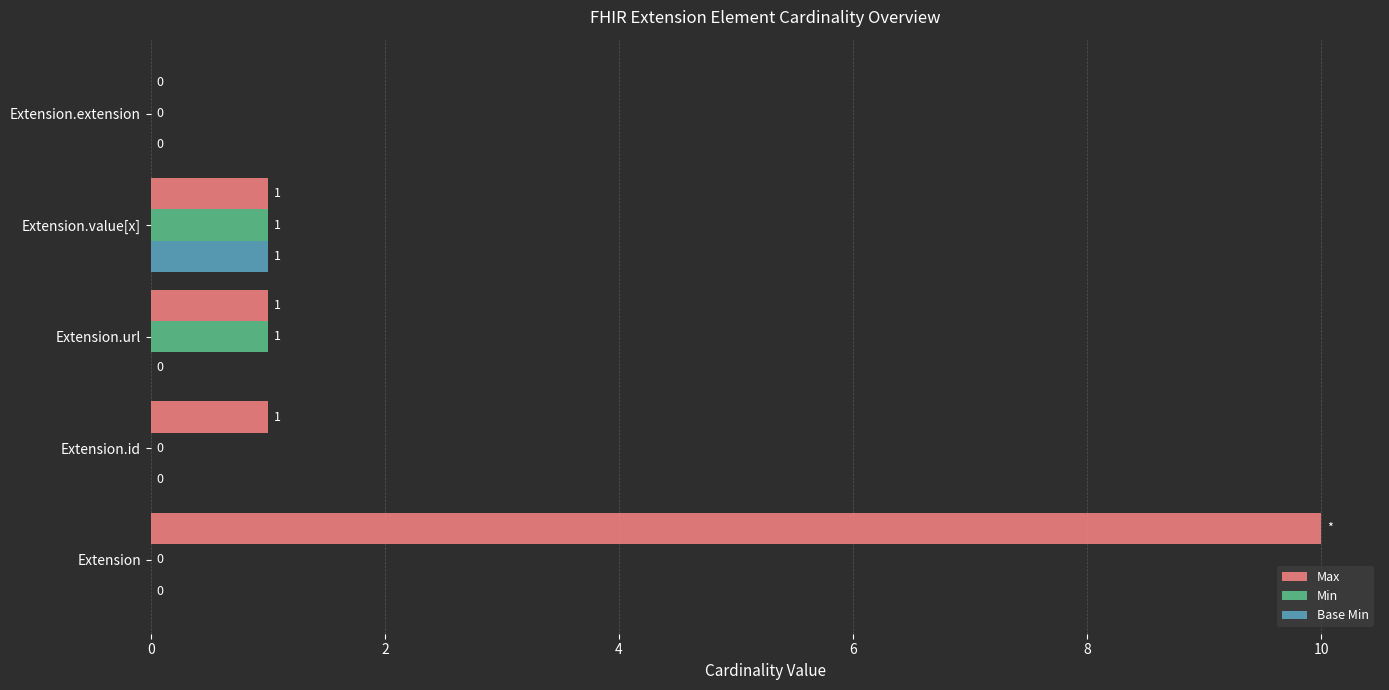

Which series has the largest total across all categories?

Max